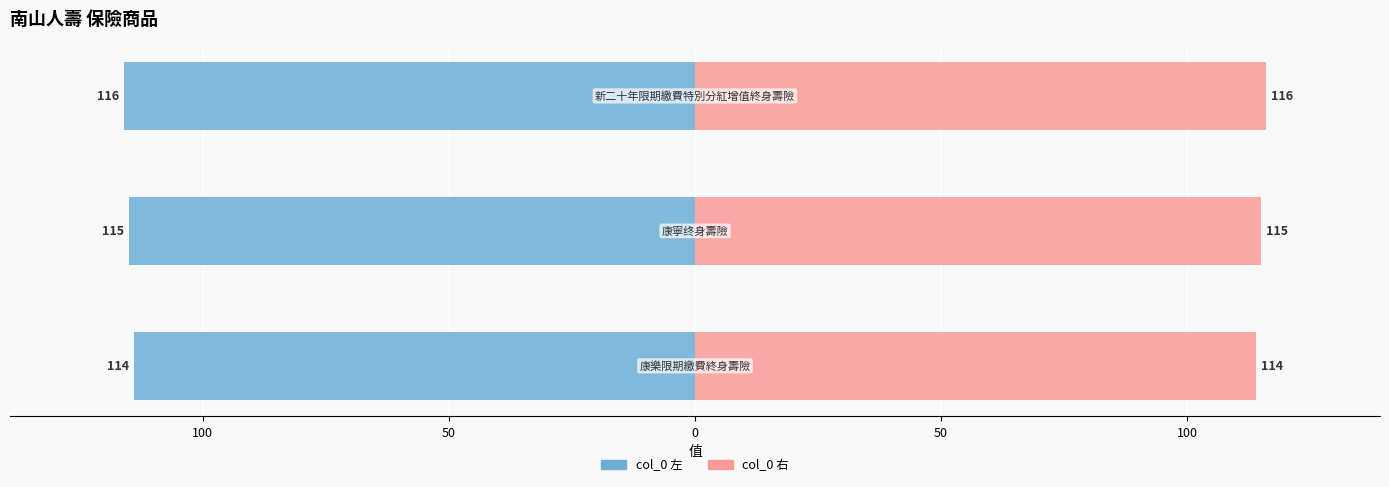

Are the bars horizontal?

Yes